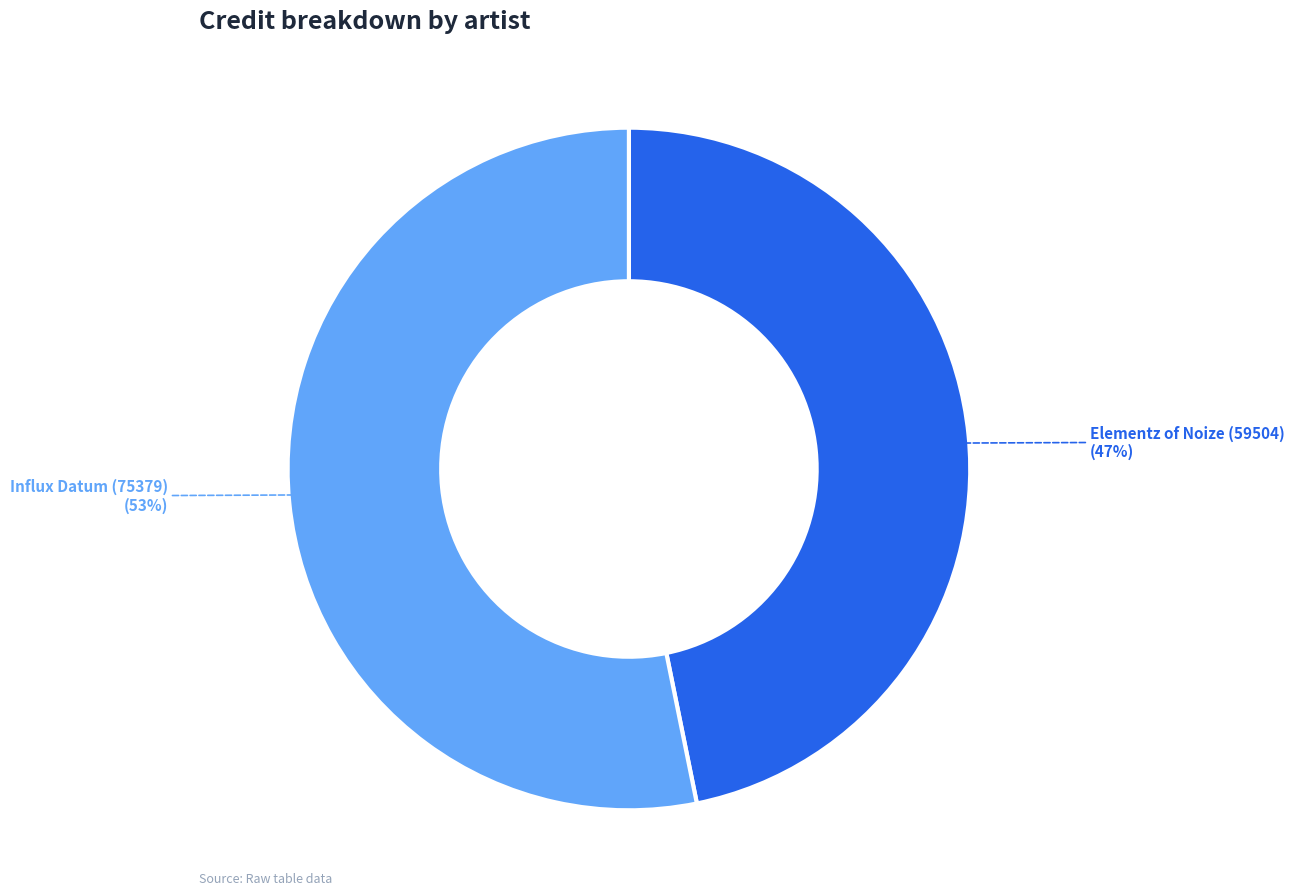

Is there any slice that represents more than half of the pie?

Yes